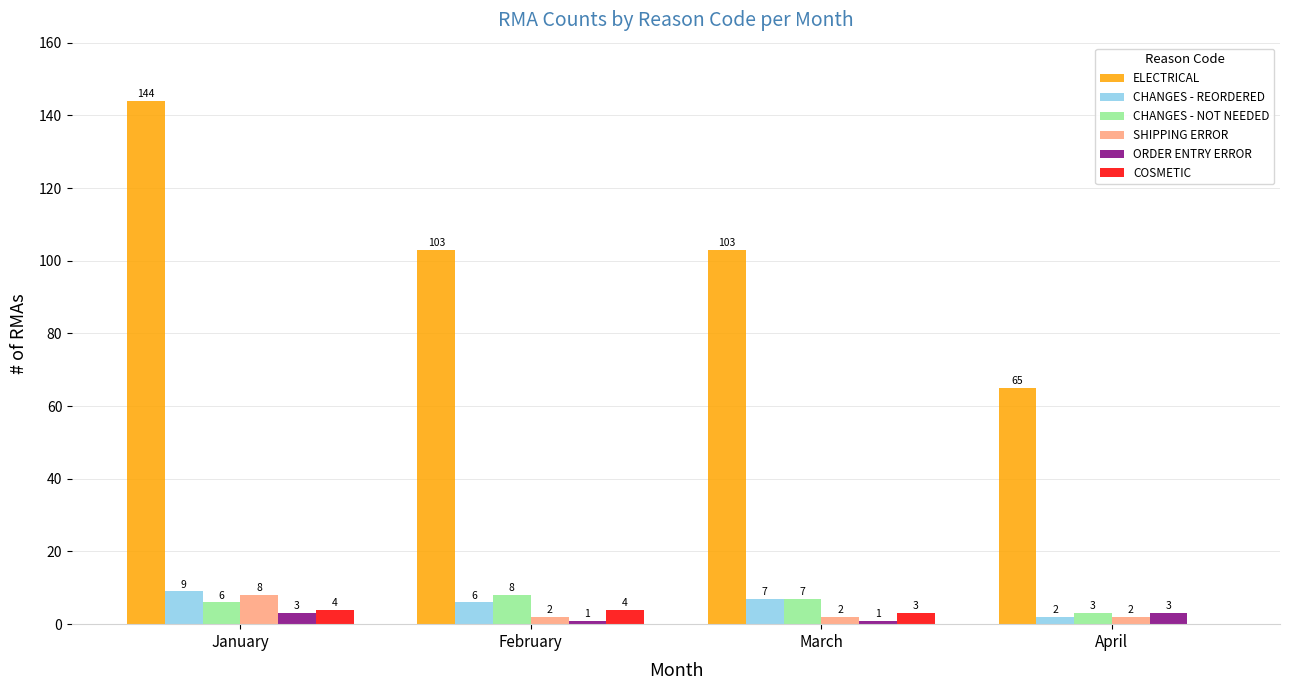

How many values in the SHIPPING ERROR series exceed 2?

1